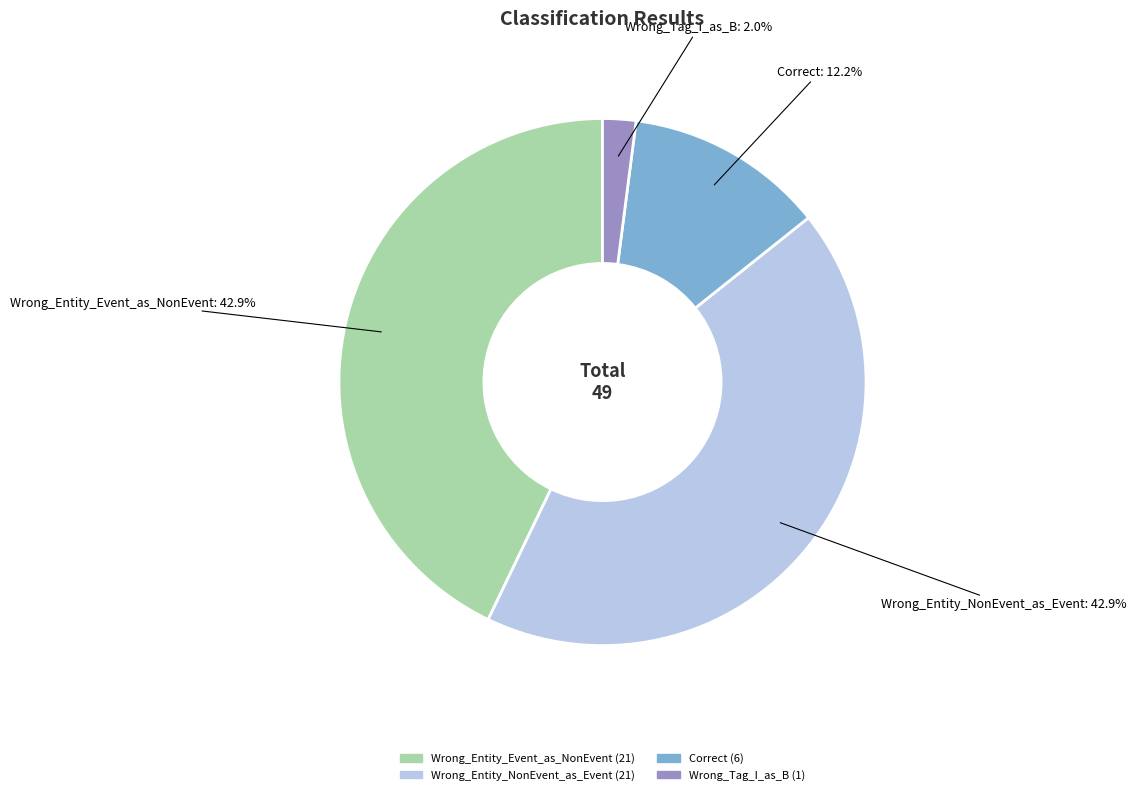

What percentage is NOT represented by Wrong_Tag_I_as_B?

98.0%